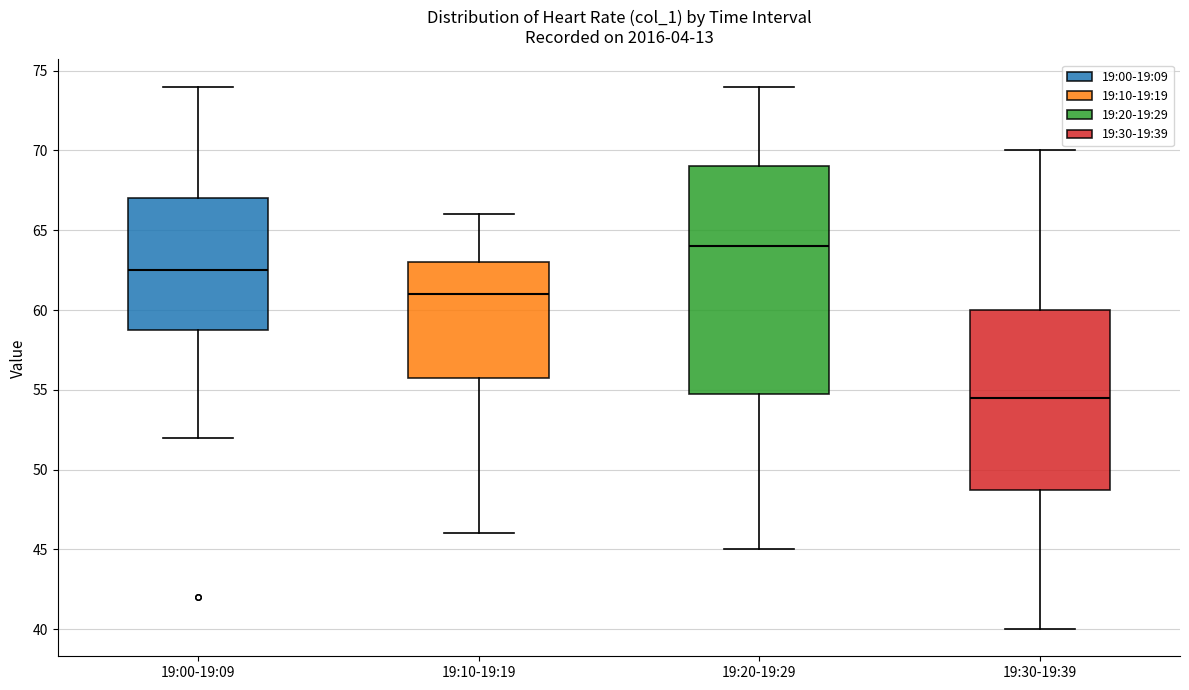

Reading left to right, read every box against the y-axis: the position of its median line, the range the box covers, and the ends of its whiskers. The values are not printed on the chart, so give them approximately, as read against the axis.

19:00-19:09: median 62.5, box 59.0 to 67.0, whiskers 52.0 to 74.0
19:10-19:19: median 61.0, box 56.0 to 63.0, whiskers 46.0 to 66.0
19:20-19:29: median 64.0, box 55.0 to 69.0, whiskers 45.0 to 74.0
19:30-19:39: median 54.5, box 49.0 to 60.0, whiskers 40.0 to 70.0